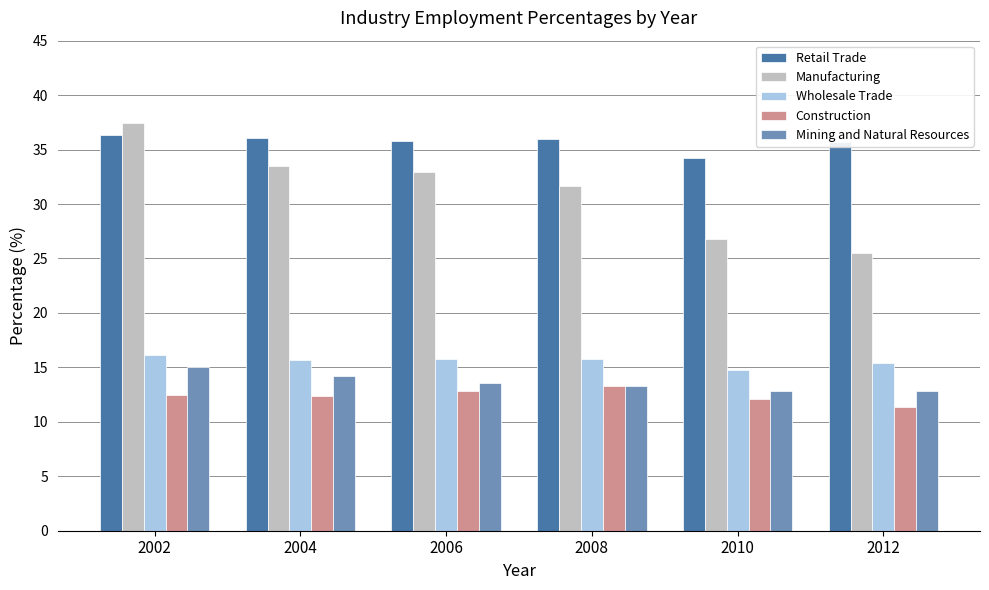

What is the smallest value displayed?

11.4